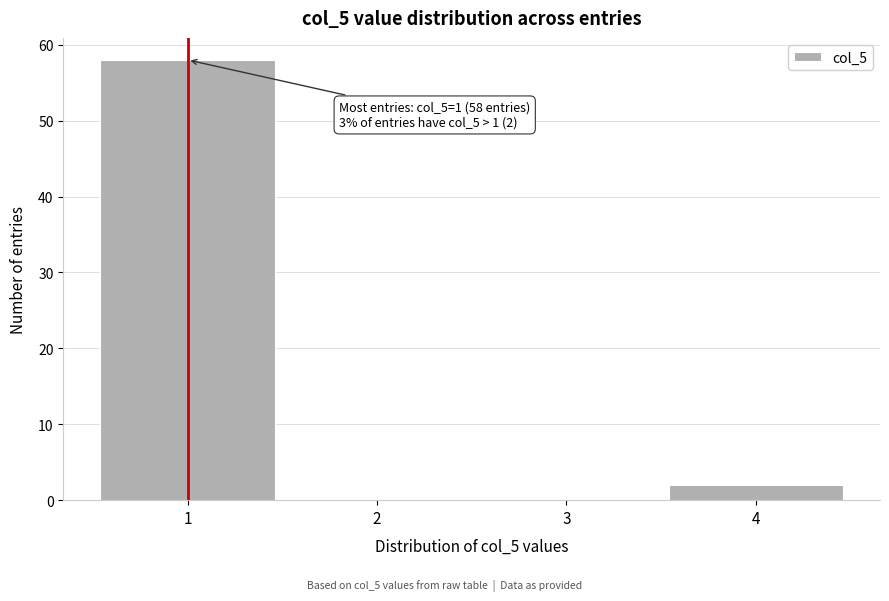

Over which range of the x-axis is the bar tallest?

0.5 to 1.5